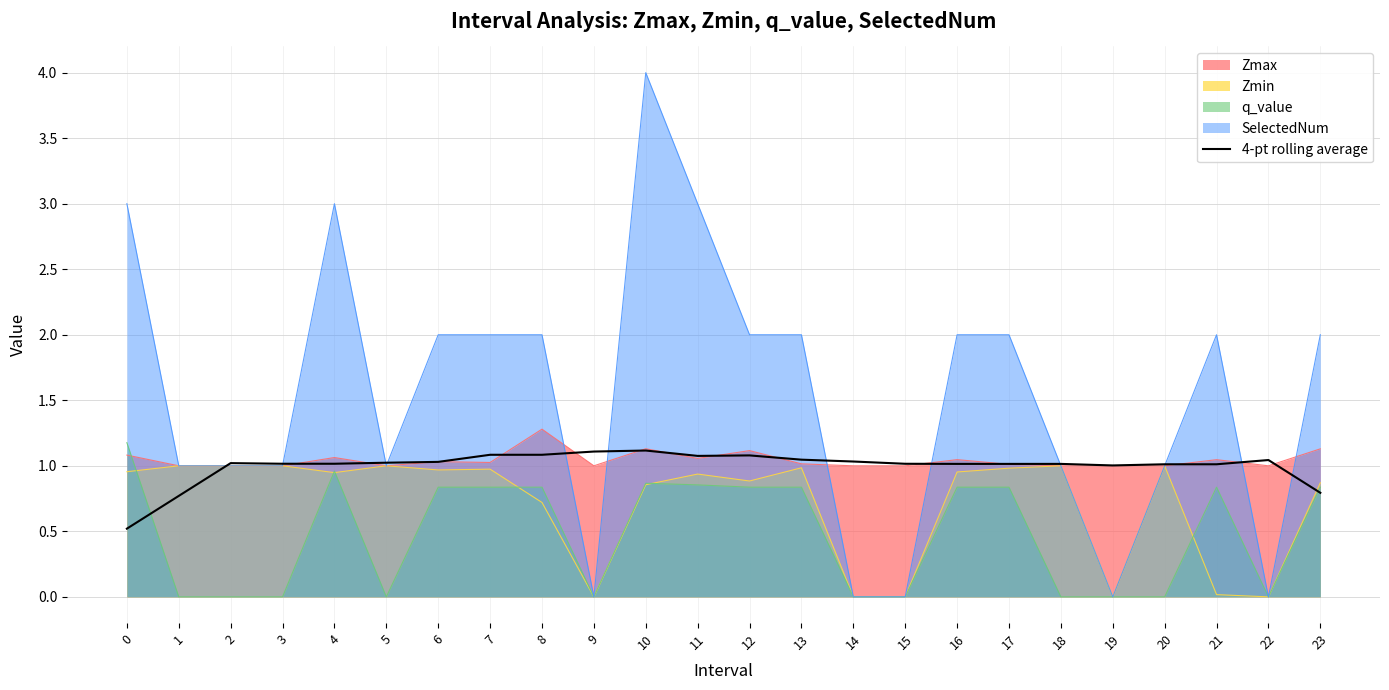

True or false: Zmax has a value of 1.0 at 14.

True